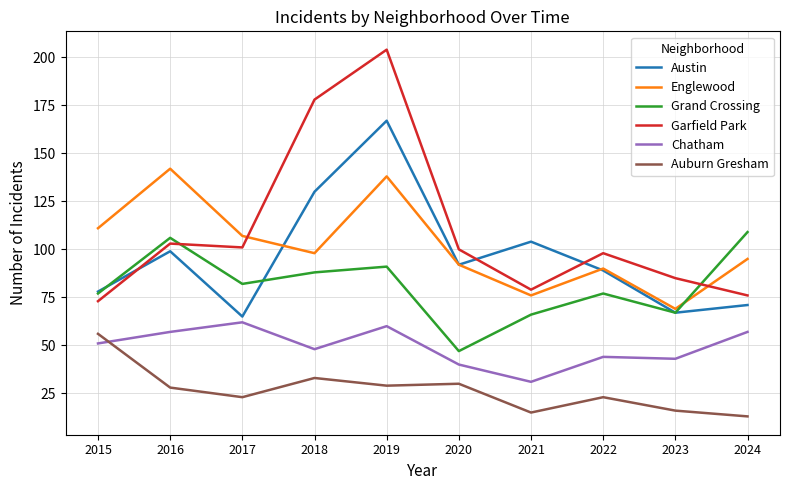

Reading left to right, list all the values displayed in this chart.

Austin: 2015=78	2016=99	2017=65	2018=130	2019=167	2020=92	2021=104	2022=89	2023=67	2024=71
Englewood: 2015=111	2016=142	2017=107	2018=98	2019=138	2020=92	2021=76	2022=90	2023=69	2024=95
Grand Crossing: 2015=77	2016=106	2017=82	2018=88	2019=91	2020=47	2021=66	2022=77	2023=67	2024=109
Garfield Park: 2015=73	2016=103	2017=101	2018=178	2019=204	2020=100	2021=79	2022=98	2023=85	2024=76
Chatham: 2015=51	2016=57	2017=62	2018=48	2019=60	2020=40	2021=31	2022=44	2023=43	2024=57
Auburn Gresham: 2015=56	2016=28	2017=23	2018=33	2019=29	2020=30	2021=15	2022=23	2023=16	2024=13